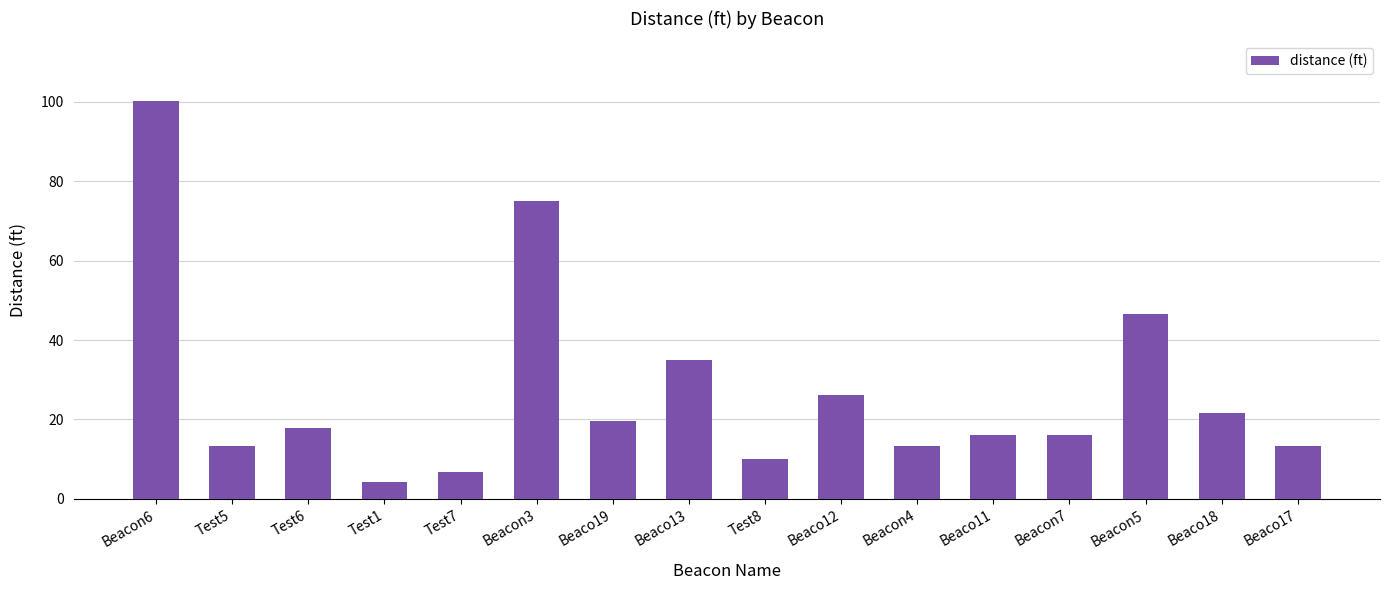

What is the sum of all values?

435.2